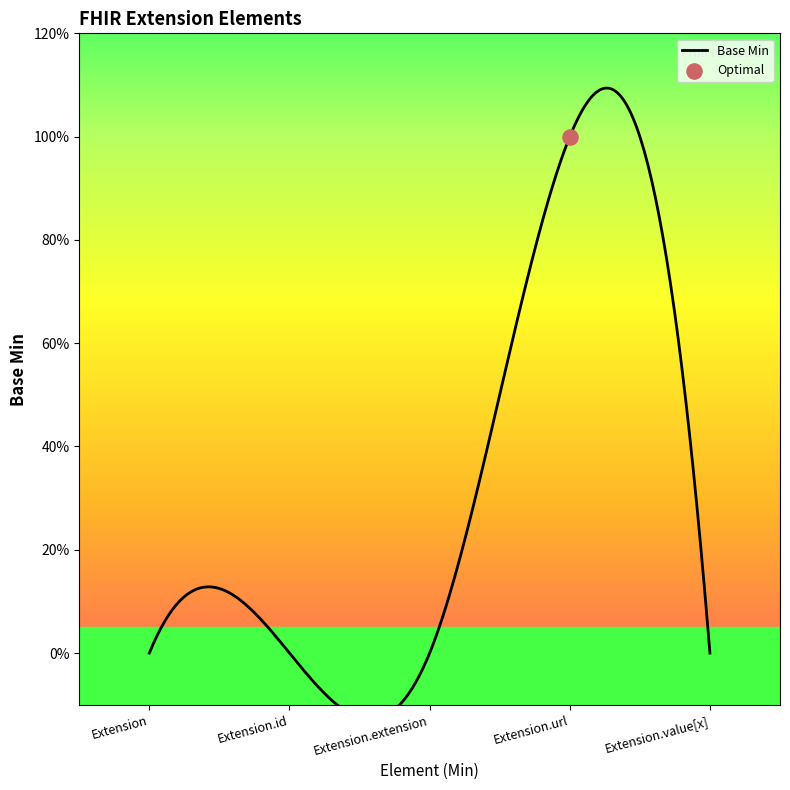

Between Extension and Extension.id, which is larger?

Extension